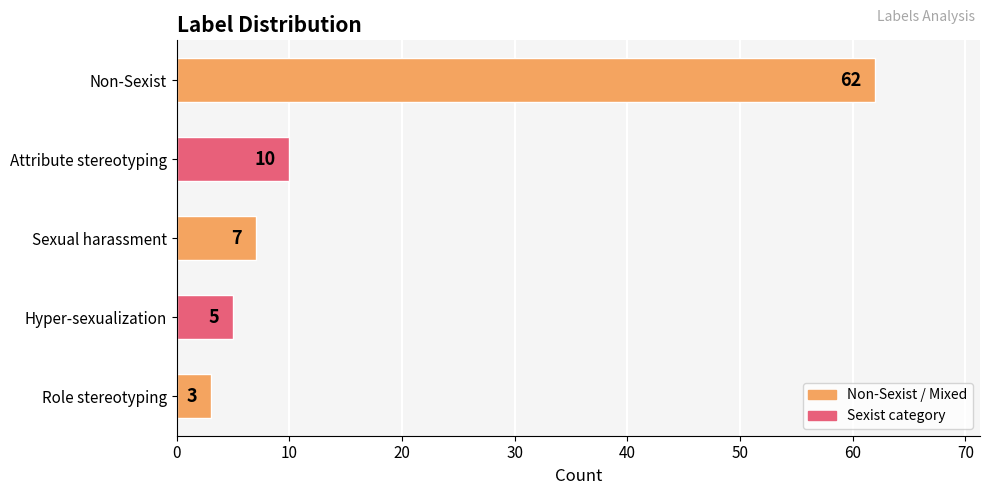

How many values are below 7?

2